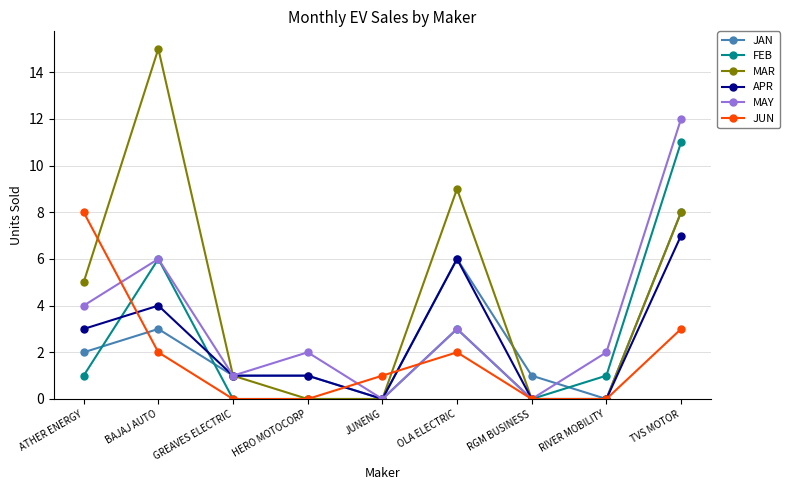

Count the JAN values in the range 1 to 3.

5